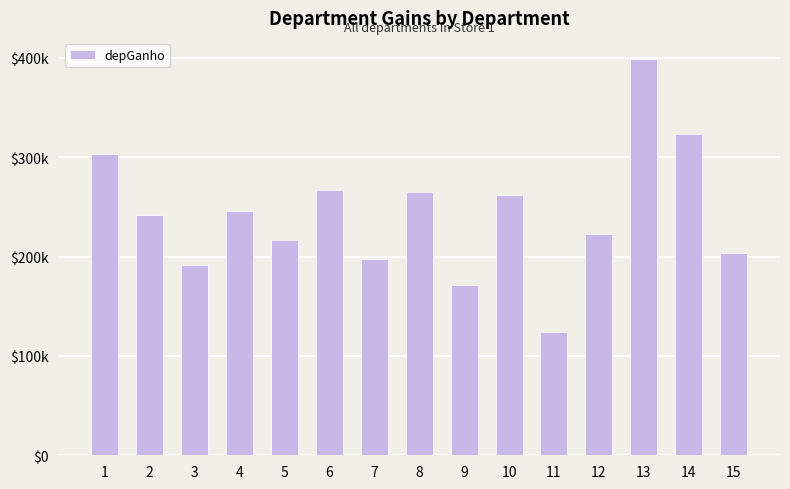

At which label is the value closest to 261502?

10